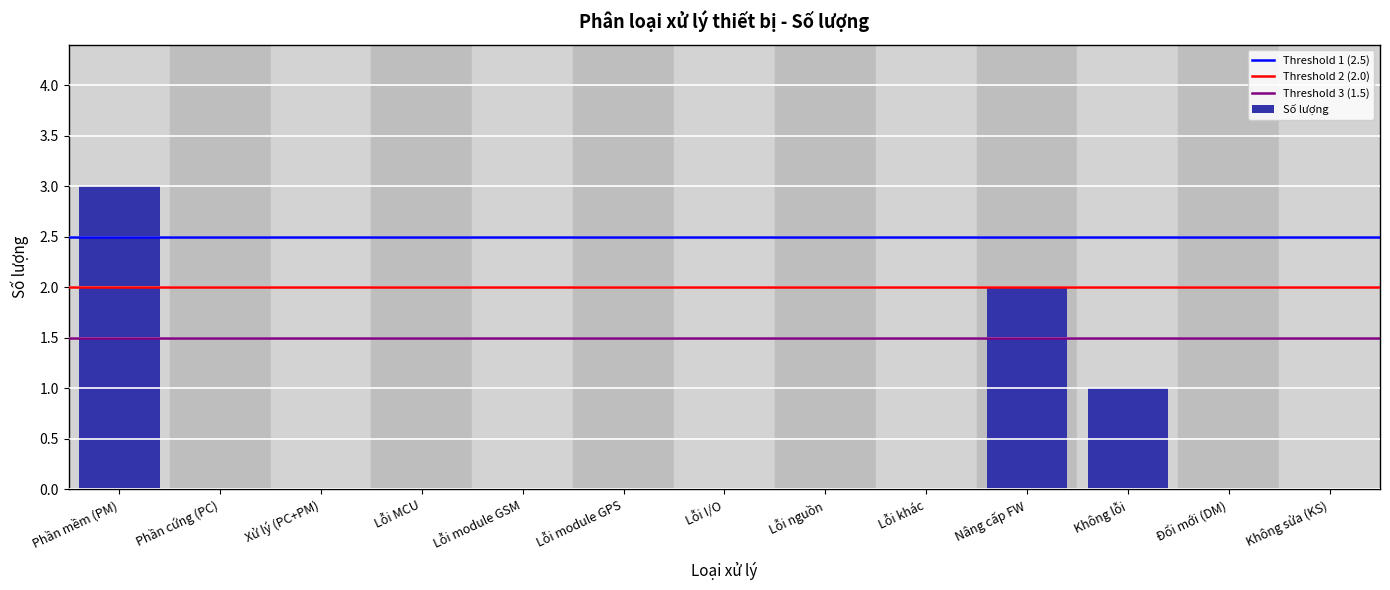

Reading right to left, list all the values displayed in this chart.

Không sửa (KS)=0	Đổi mới (DM)=0	Không lỗi=1	Nâng cấp FW=2	Lỗi khác=0	Lỗi nguồn=0	Lỗi I/O=0	Lỗi module GPS=0	Lỗi module GSM=0	Lỗi MCU=0	Xử lý (PC+PM)=0	Phần cứng (PC)=0	Phần mềm (PM)=3